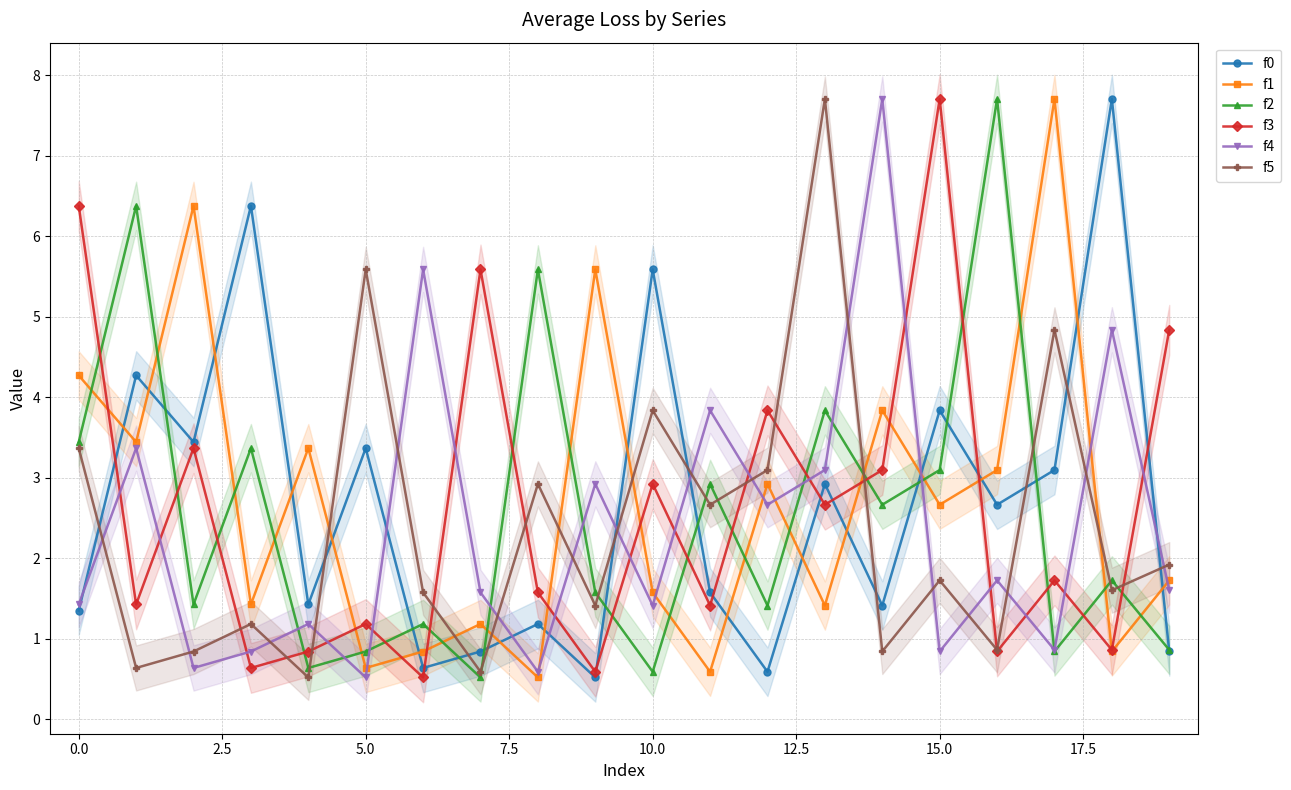

Is it true that f1 equals 7.4 at 0.0?

False